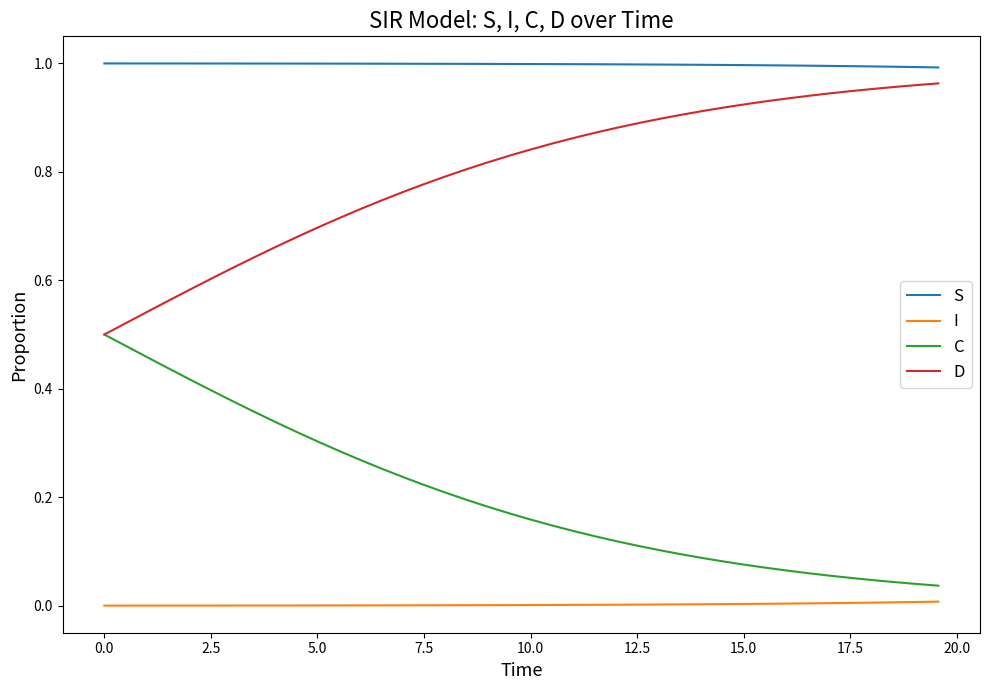

What are all the series names shown in the legend?

S, I, C, D